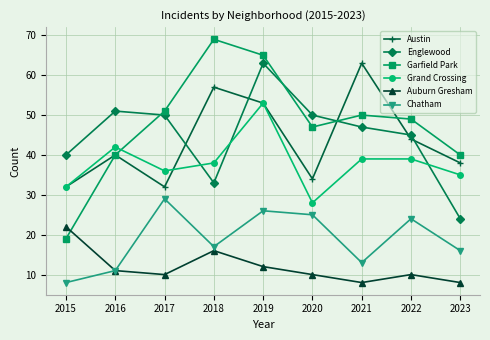

At how many categories does at least one series exceed 48?

7